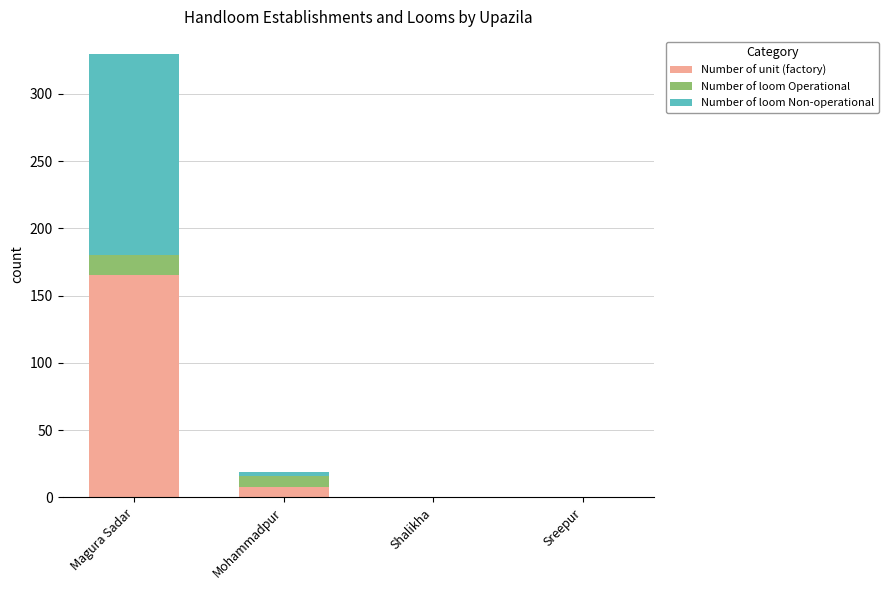

Is it true that Number of unit (factory) equals 82 at Shalikha?

False